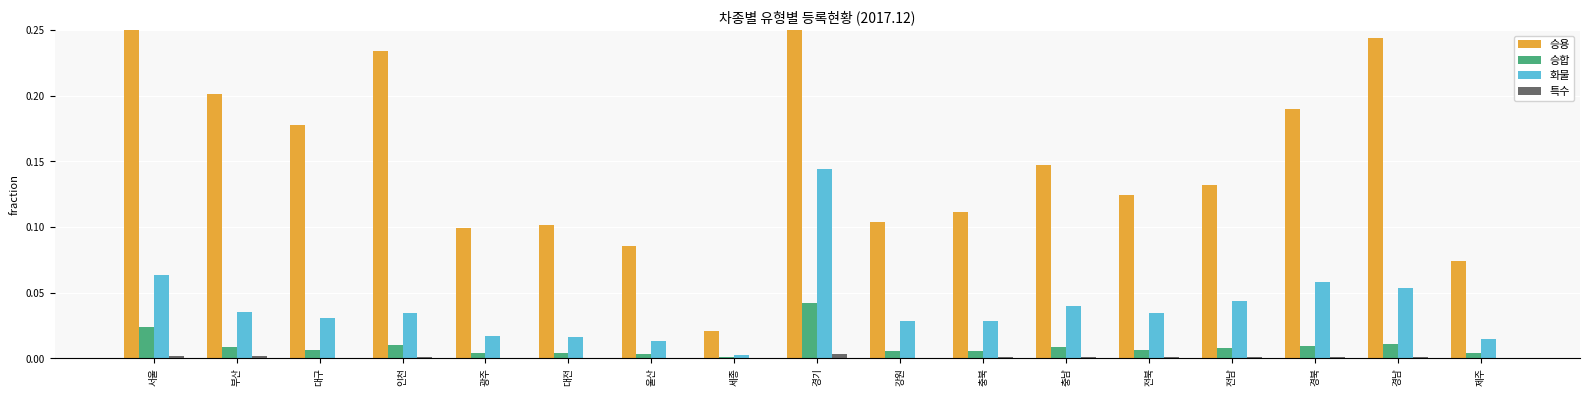

At how many categories does at least one series exceed 0?

17